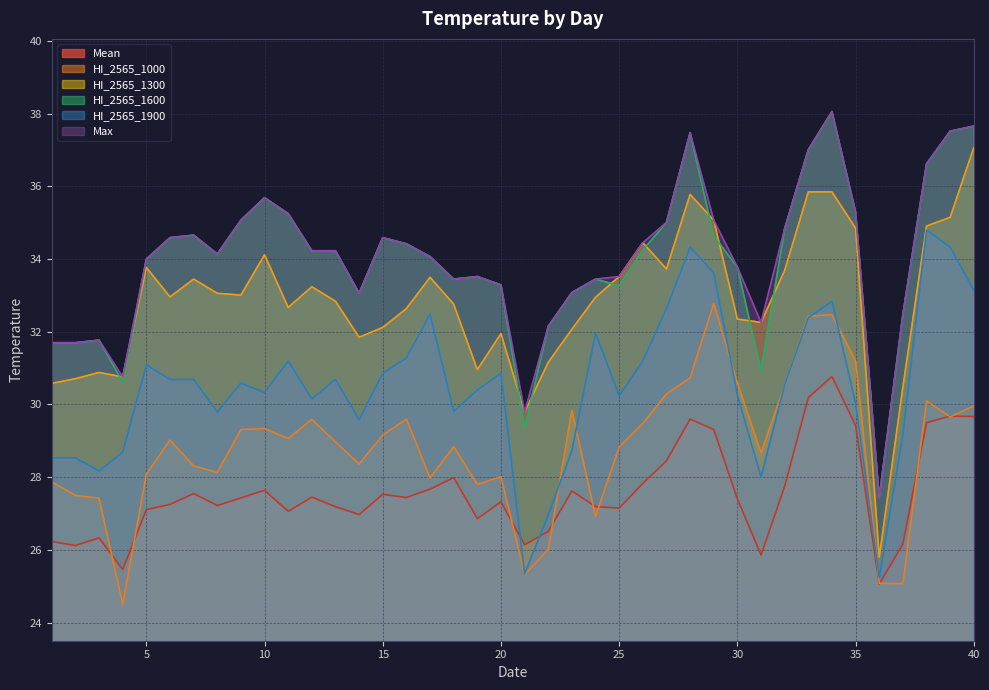

Does the chart display data point markers on the line(s)?

No